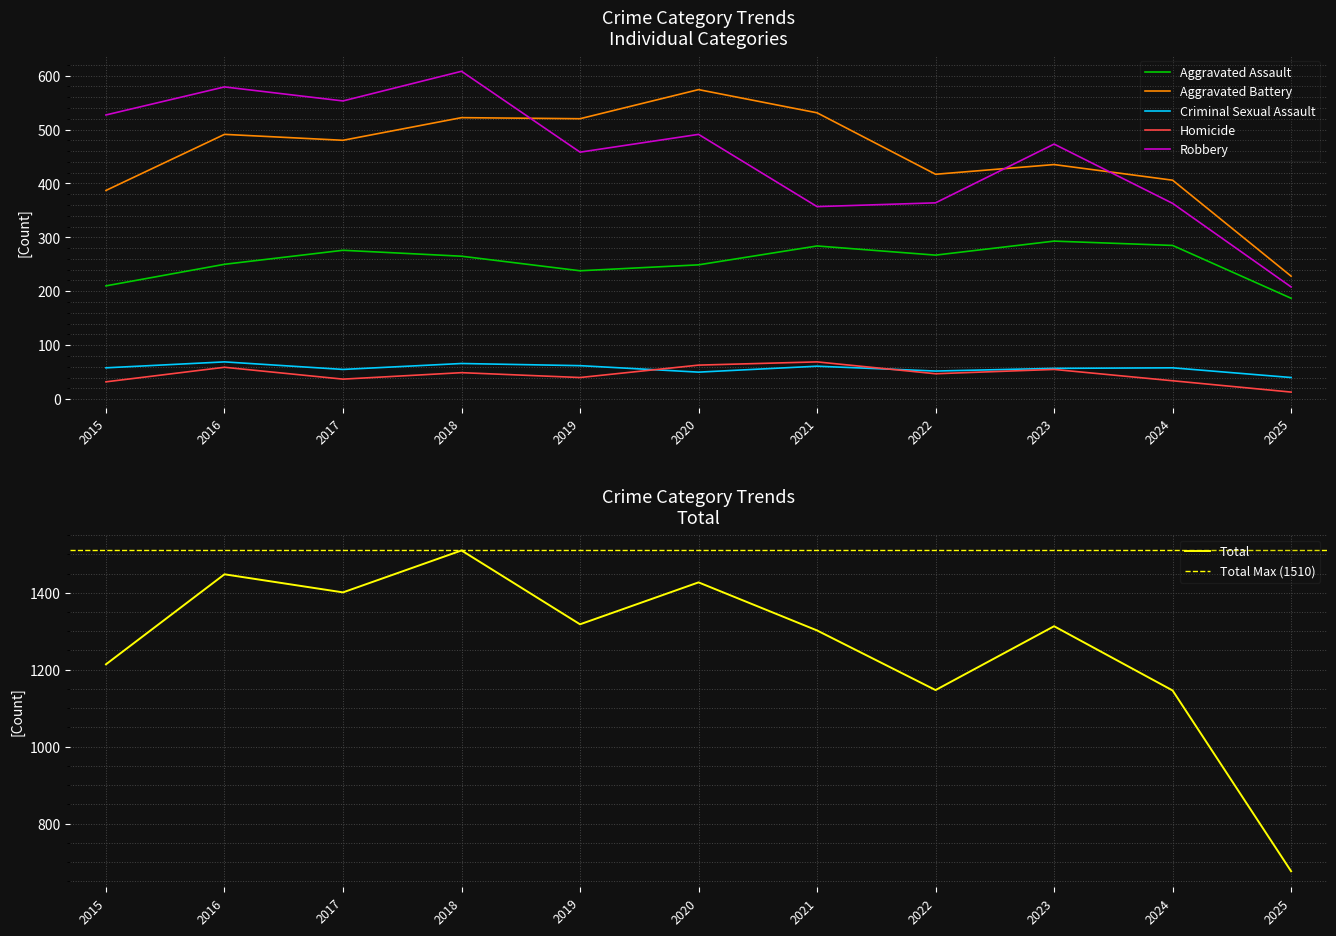

How many data points in Robbery are above 473?

5